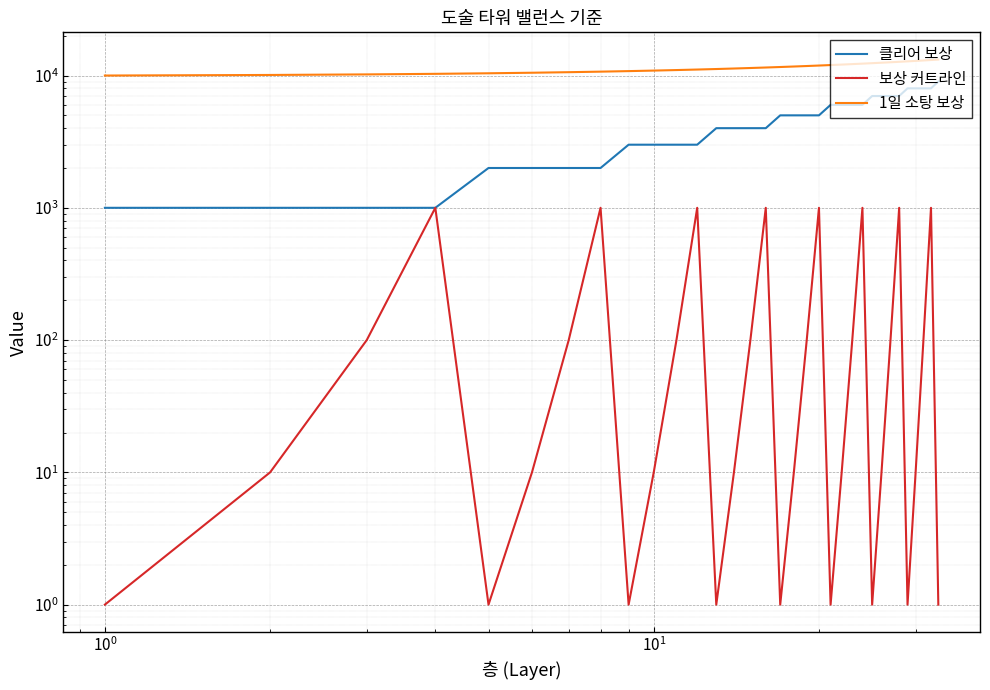

How many lines are shown in the chart?

3